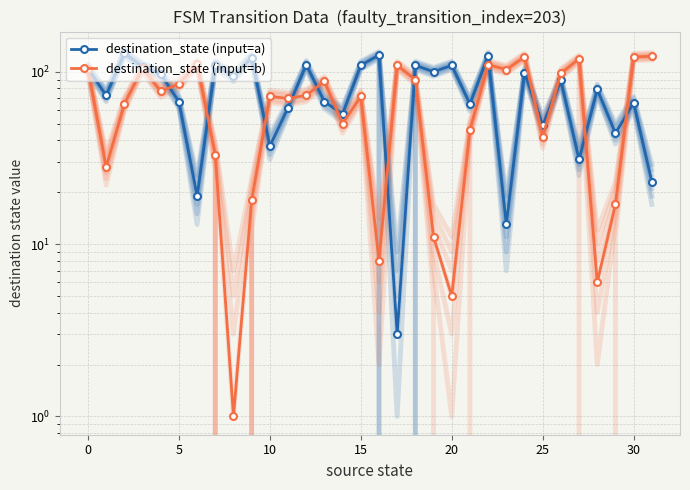

What is the total value across all series at 21?

111